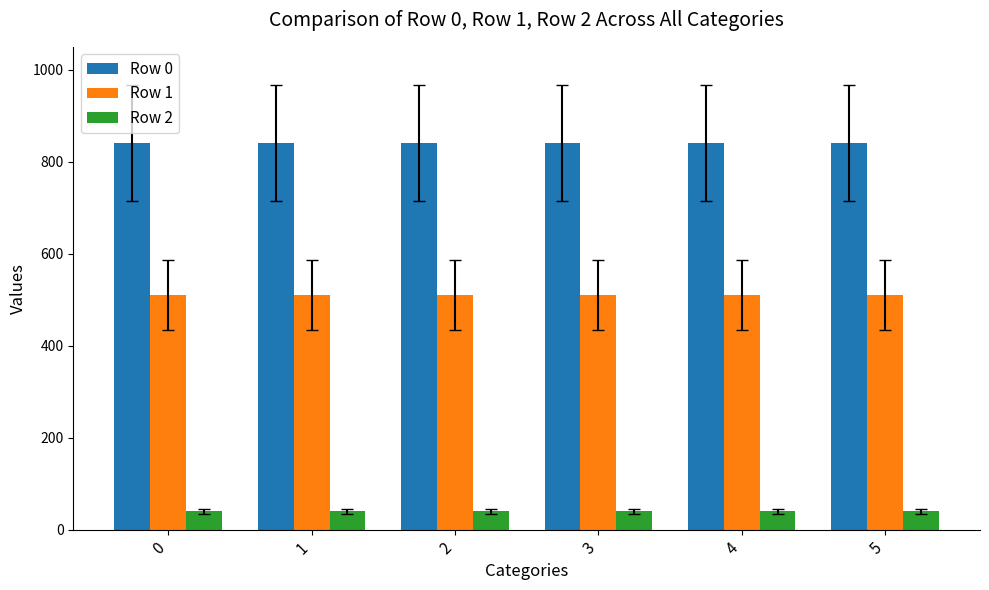

Reading left to right, transcribe all the data shown in this chart.

Row 0: 840	840	840	840	840	840
Row 1: 510	510	510	510	510	510
Row 2: 40	40	40	40	40	40